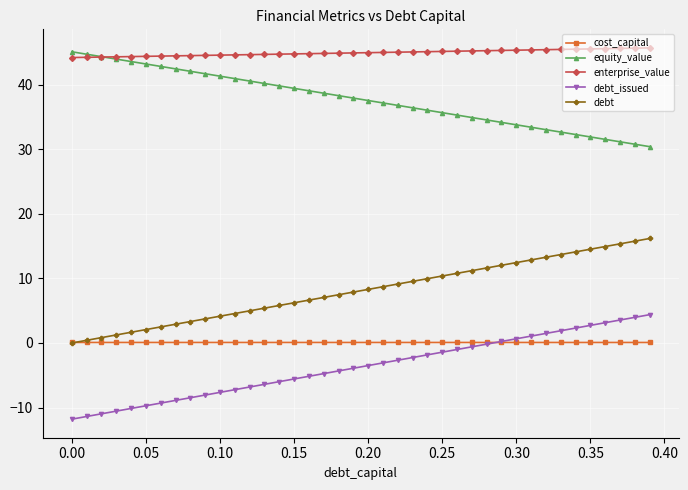

What is the maximum value shown in the chart?

45.7